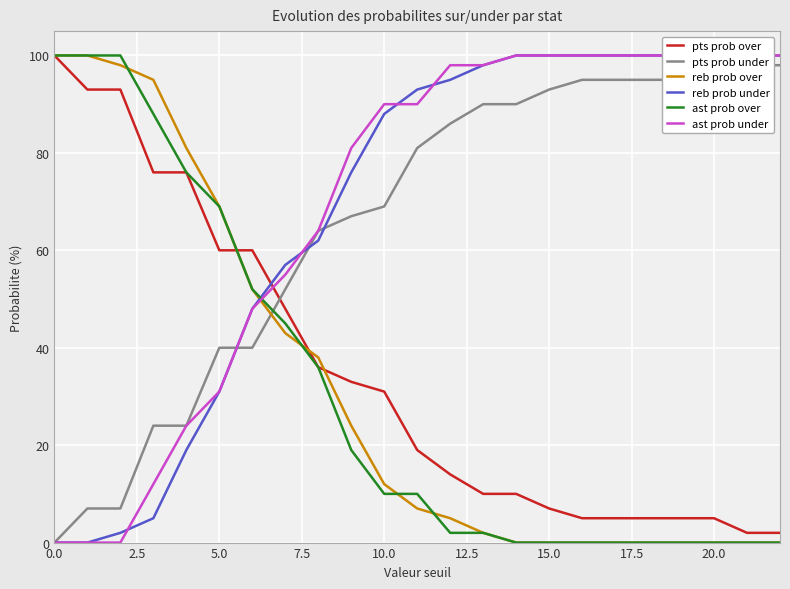

True or false: pts prob over has a value of 172 at 0.0.

False